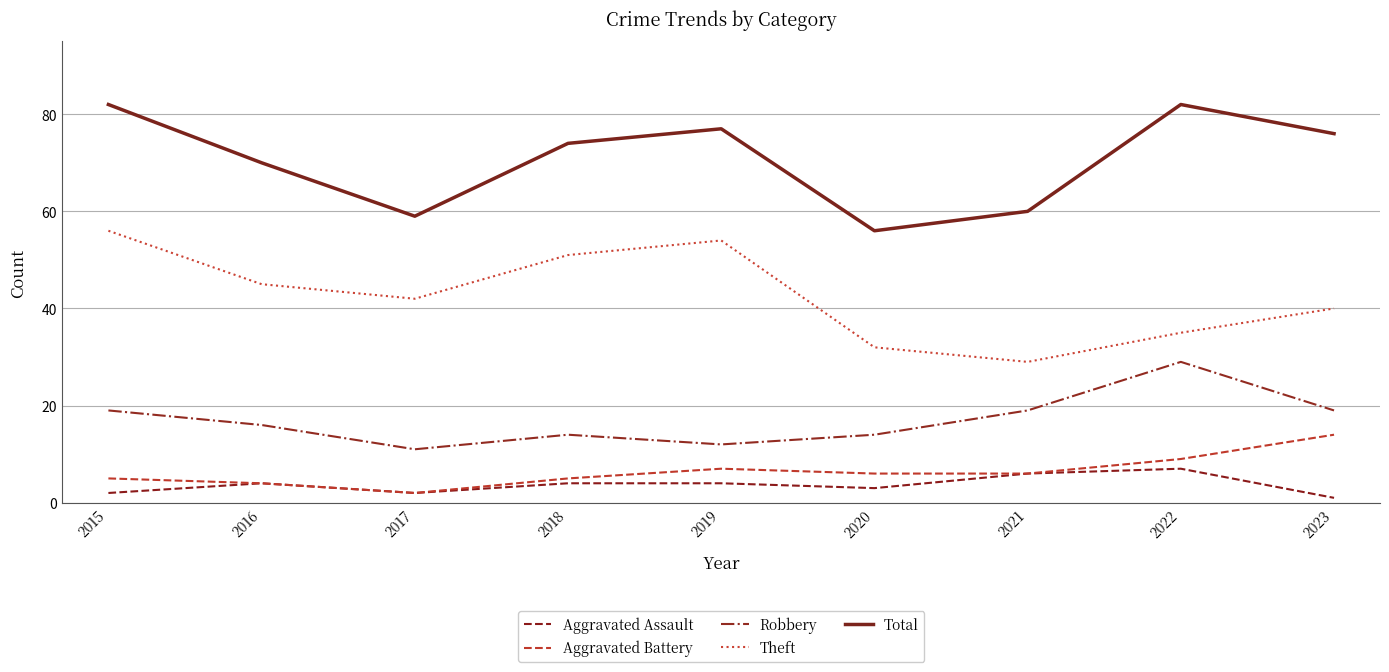

Reading left to right, extract all data points from this chart.

Aggravated Assault: 2015=2	2016=4	2017=2	2018=4	2019=4	2020=3	2021=6	2022=7	2023=1
Aggravated Battery: 2015=5	2016=4	2017=2	2018=5	2019=7	2020=6	2021=6	2022=9	2023=14
Robbery: 2015=19	2016=16	2017=11	2018=14	2019=12	2020=14	2021=19	2022=29	2023=19
Theft: 2015=56	2016=45	2017=42	2018=51	2019=54	2020=32	2021=29	2022=35	2023=40
Total: 2015=82	2016=70	2017=59	2018=74	2019=77	2020=56	2021=60	2022=82	2023=76